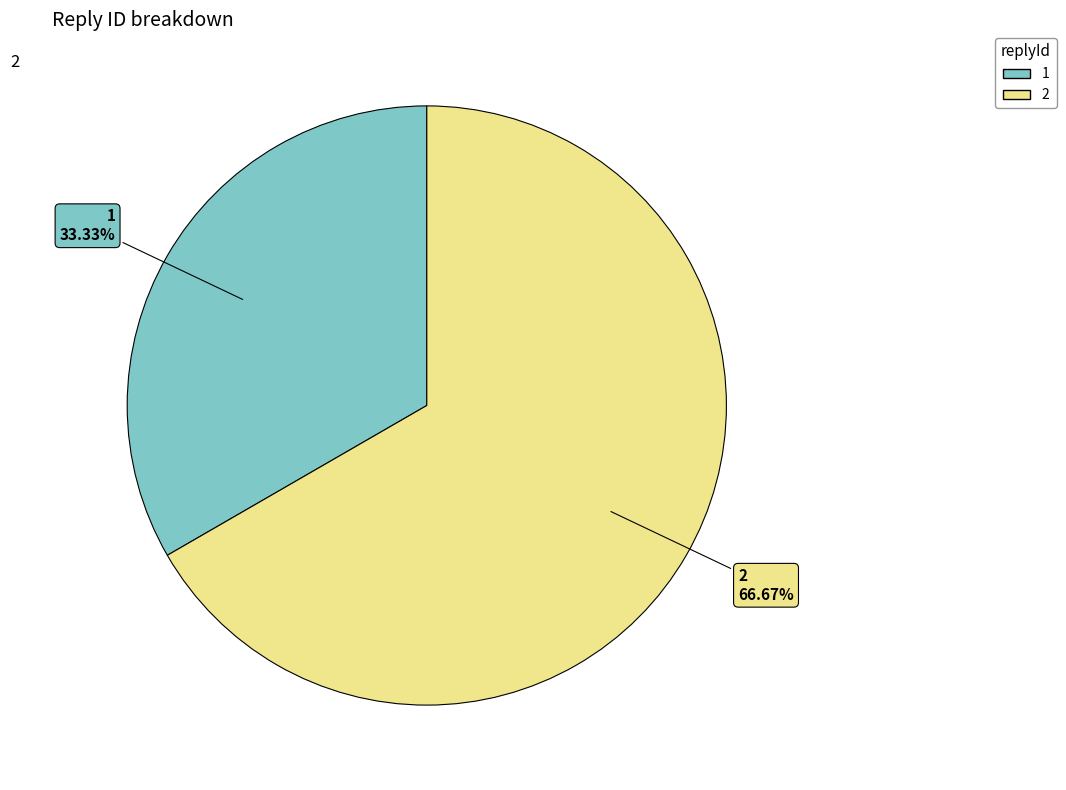

What is the smallest slice in the pie chart?

1